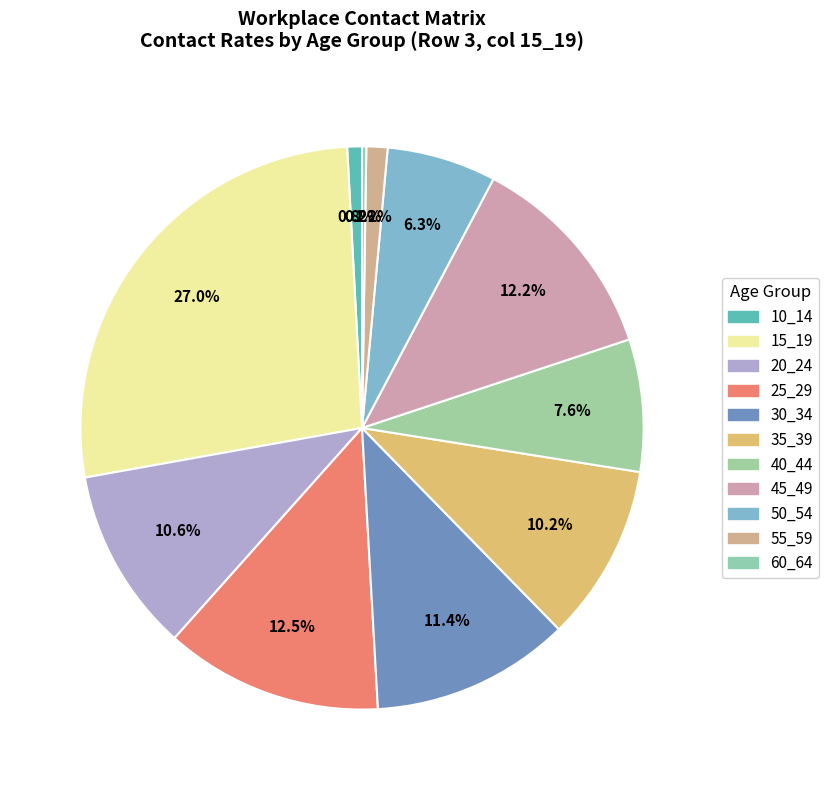

To the nearest percent, what is the combined percentage of 25_29 and 60_64?

13%